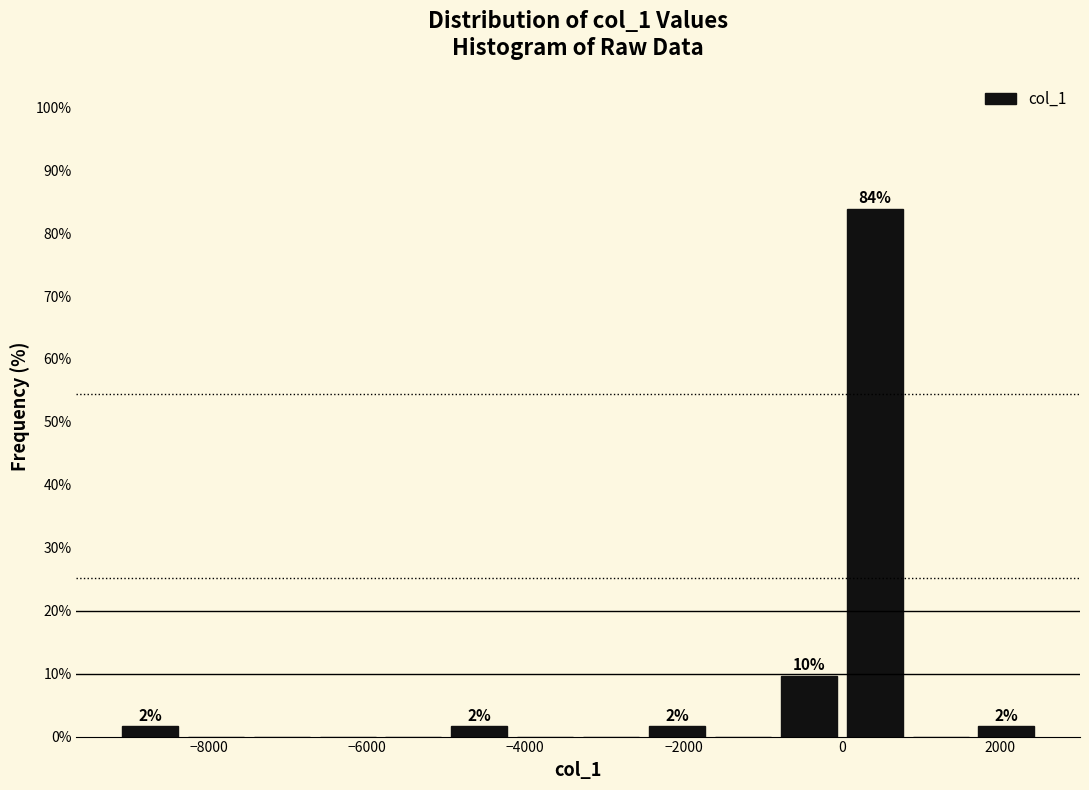

Which range on the x-axis has the tallest bar?

0 to 800